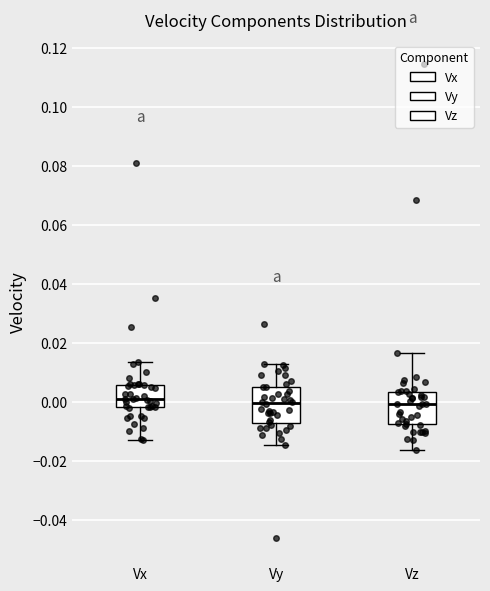

Reading left to right, transcribe this box plot: for each box, give where its median line is, the range the box spans, and where its two whiskers end, as read against the y-axis. The values are not printed on the chart, so give them approximately, as read against the axis.

Vx: median 0.000, box -0.002 to 0.006, whiskers -0.014 to 0.014
Vy: median 0.000, box -0.008 to 0.004, whiskers -0.014 to 0.012
Vz: median 0.000, box -0.008 to 0.004, whiskers -0.016 to 0.016